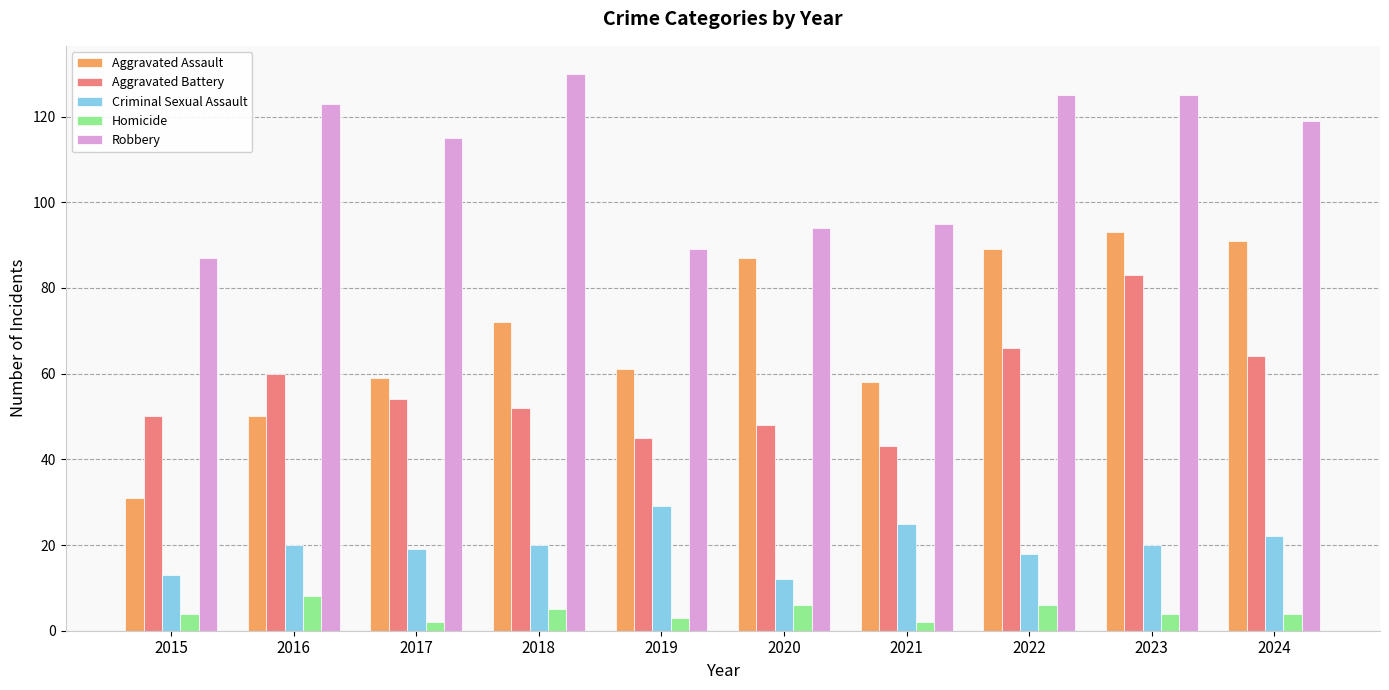

At which label is Aggravated Battery closest to 63?

2024